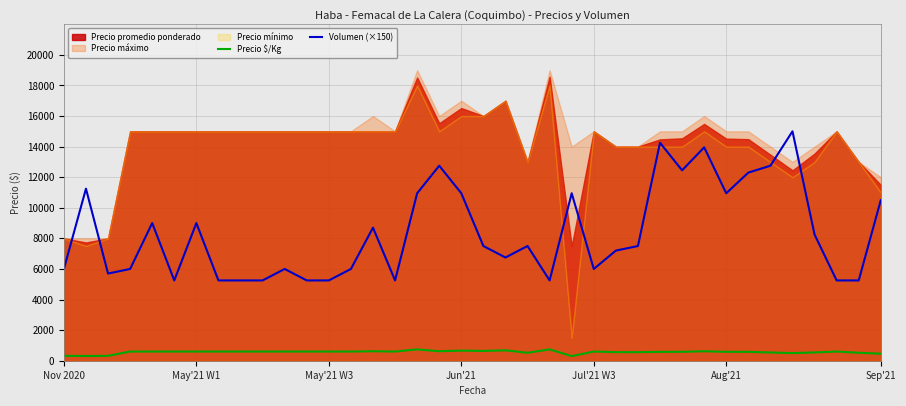

What is the value of the Precio $/Kg point at the 32nd from the left?

580